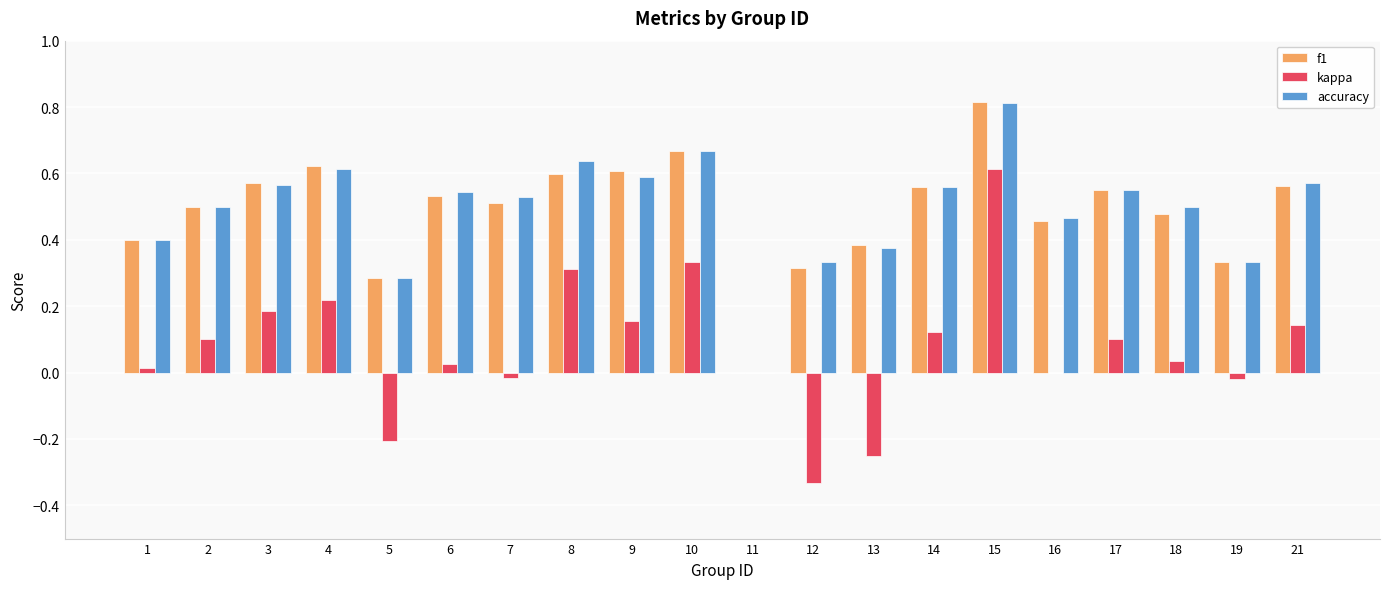

Is it true that kappa equals -0.0 at 7?

True